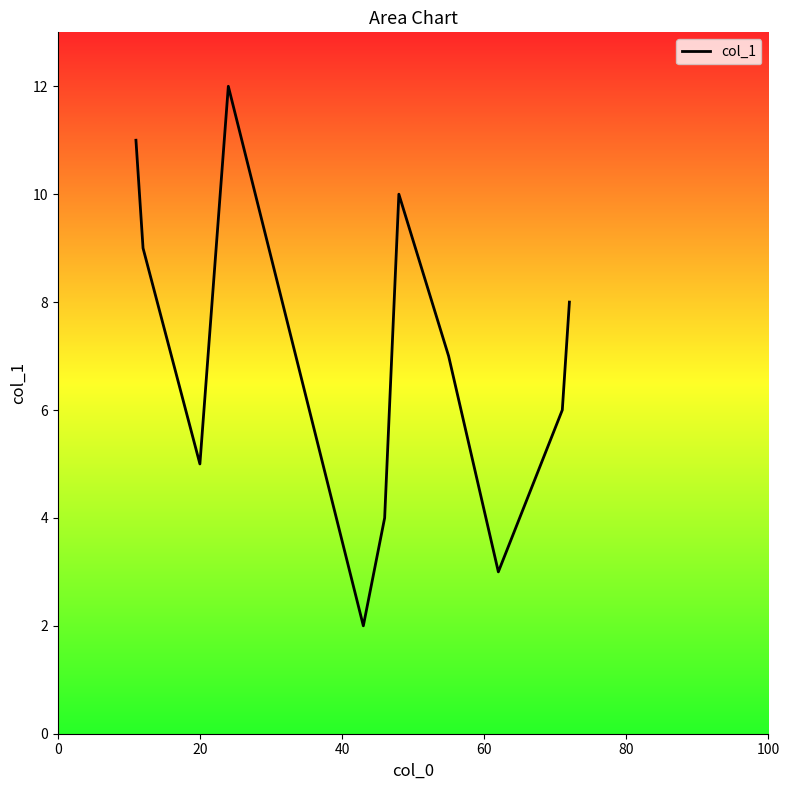

How many lines are shown in the chart?

1